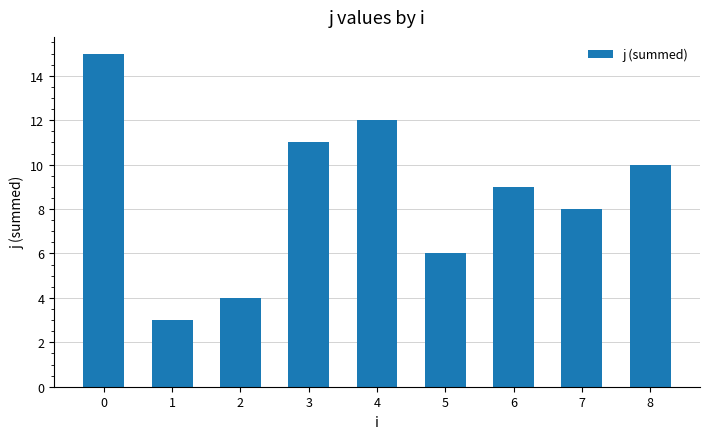

The value at 3 is 5. True or false?

False